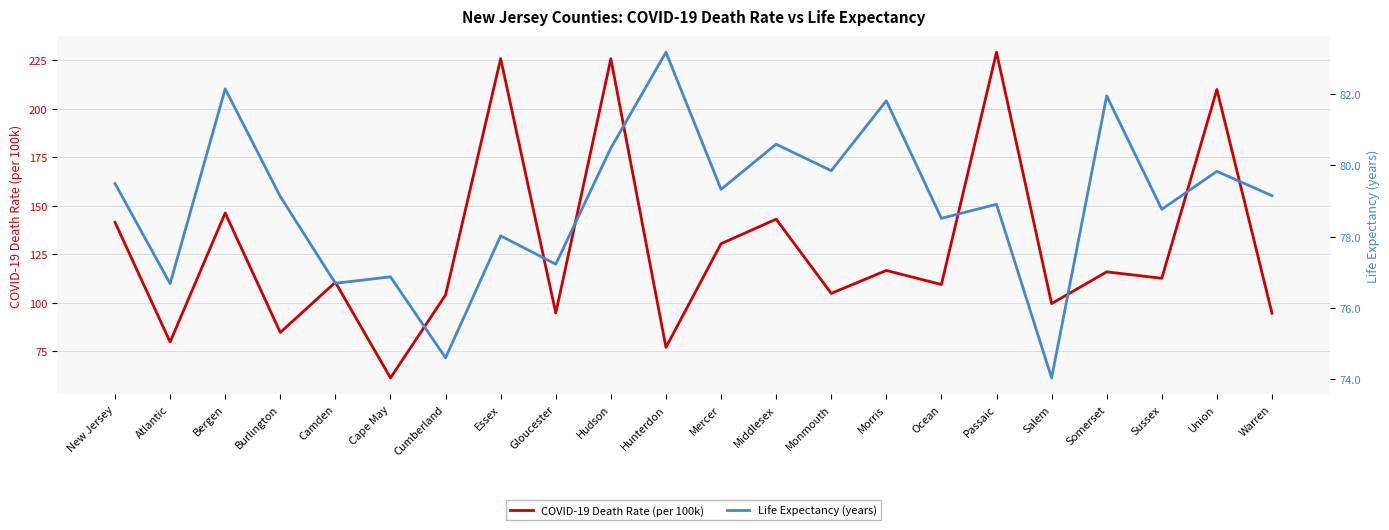

In COVID-19 Death Rate (per 100k), how many points are lower than both neighbors (excluding endpoints)?

9